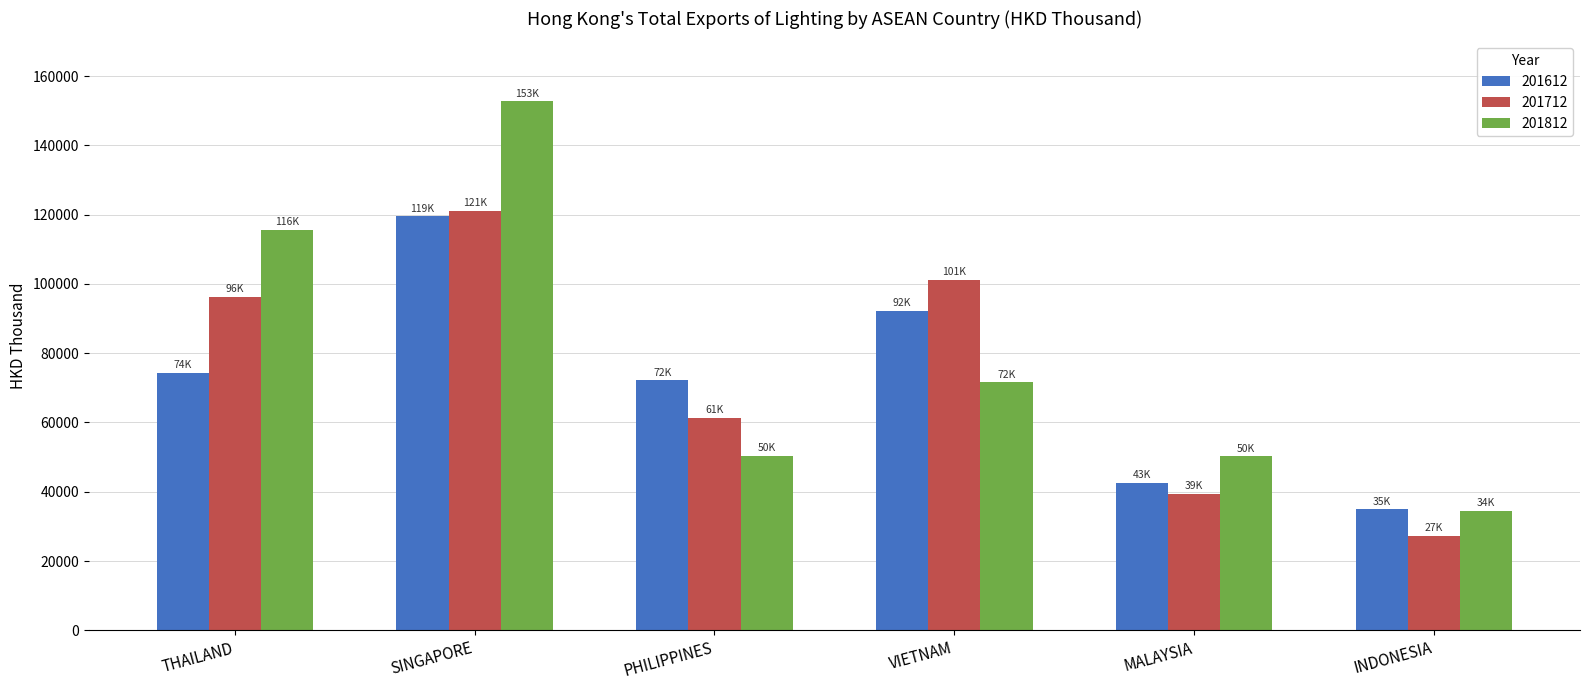

At which category is the sum across all series the highest?

SINGAPORE